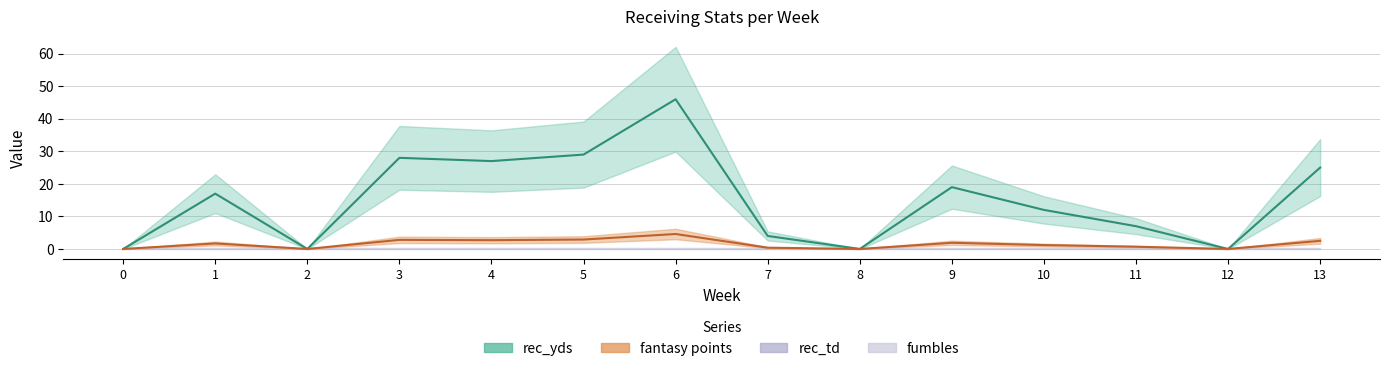

Reading left to right, list all the values displayed in this chart.

rec_yds: 0=0.0	1=17.0	2=0.0	3=28.0	4=27.0	5=29.0	6=46.0	7=4.0	8=0.0	9=19.0	10=12.0	11=7.0	12=0.0	13=25.0
fantasy points: 0=0.0	1=1.7	2=0.0	3=2.8	4=2.7	5=2.9	6=4.6	7=0.4	8=0.0	9=1.9	10=1.2	11=0.7	12=0.0	13=2.5